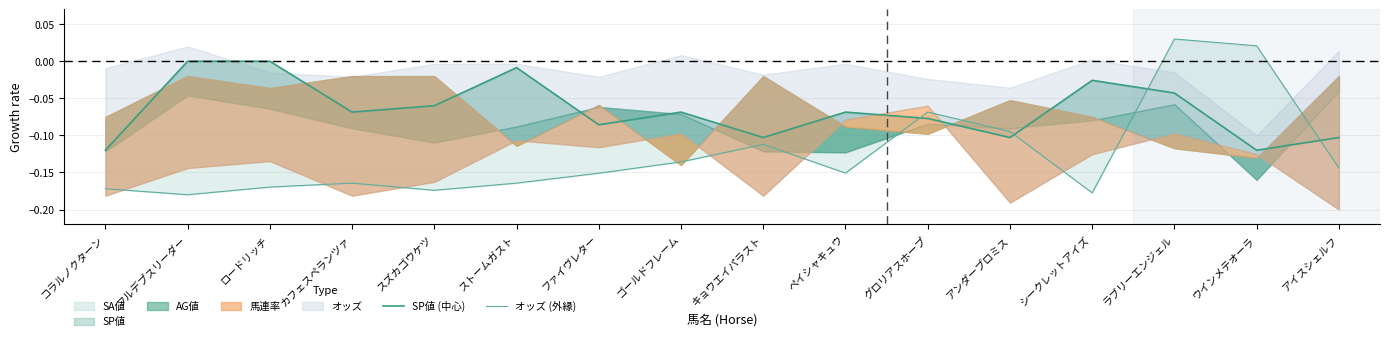

True or false: SP値 (中心) and オッズ (外縁) cross at least once.

True